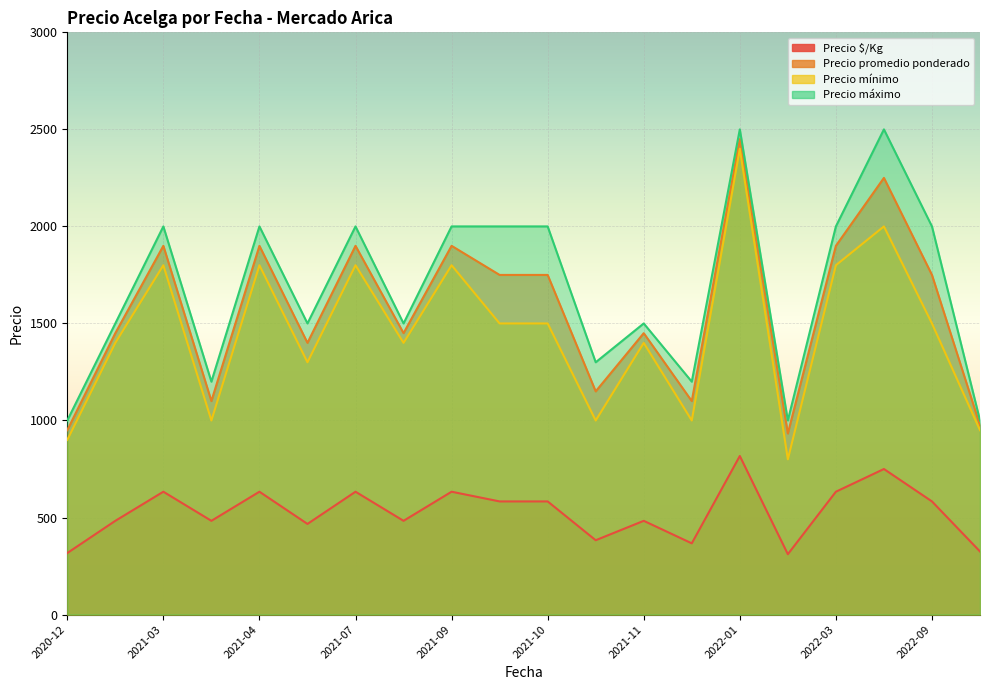

What is the minimum value for Precio máximo?

1000